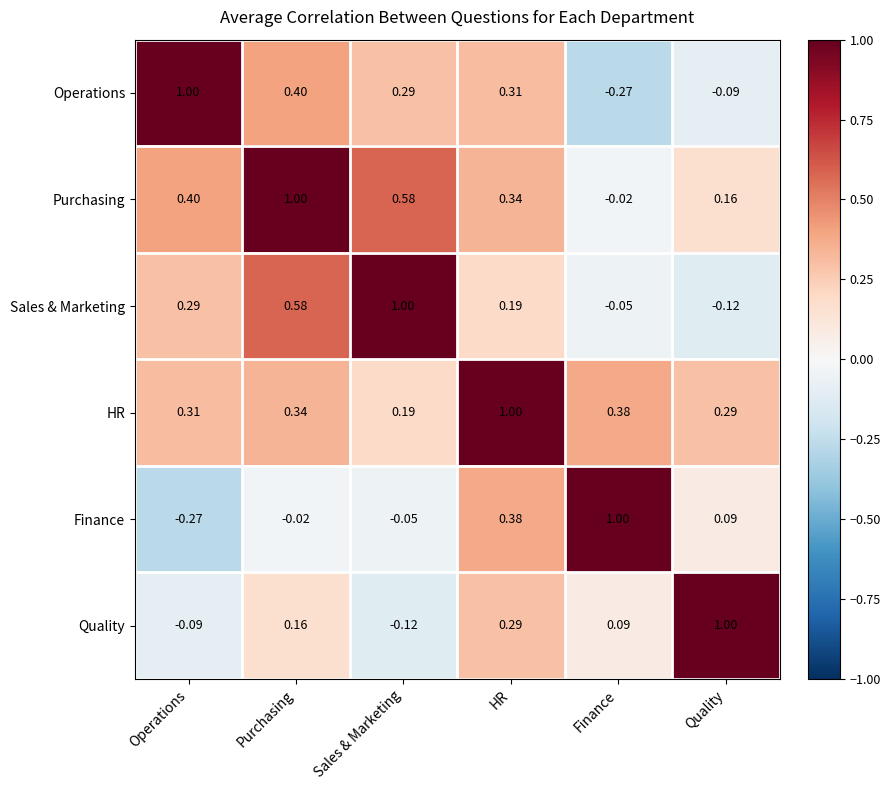

At which label does HR reach its peak?

HR